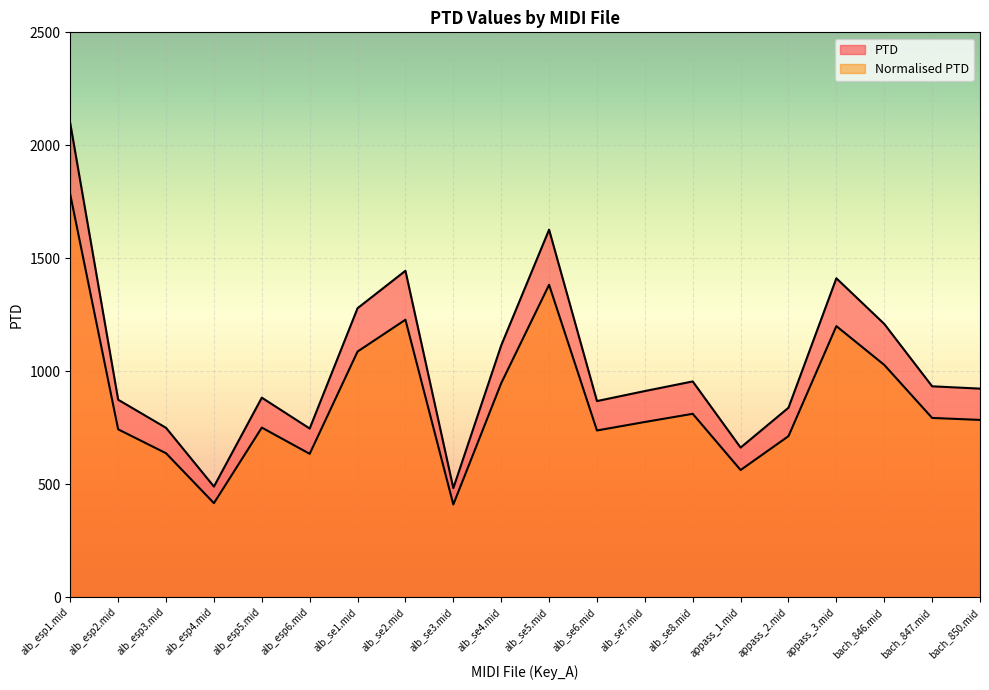

Reading left to right, list all the values displayed in this chart.

PTD: alb_esp1.mid=2096.5	alb_esp2.mid=874.0	alb_esp3.mid=749.6	alb_esp4.mid=489.6	alb_esp5.mid=883.1	alb_esp6.mid=746.6	alb_se1.mid=1279.1	alb_se2.mid=1444.7	alb_se3.mid=482.7	alb_se4.mid=1114.3	alb_se5.mid=1626.6	alb_se6.mid=868.1	alb_se7.mid=912.3	alb_se8.mid=955.0	appass_1.mid=662.2	appass_2.mid=838.6	appass_3.mid=1411.4	bach_846.mid=1209.6	bach_847.mid=933.4	bach_850.mid=923.1
Normalised PTD: alb_esp1.mid=1782.0	alb_esp2.mid=742.9	alb_esp3.mid=637.2	alb_esp4.mid=416.2	alb_esp5.mid=750.6	alb_esp6.mid=634.6	alb_se1.mid=1087.2	alb_se2.mid=1228.0	alb_se3.mid=410.3	alb_se4.mid=947.1	alb_se5.mid=1382.6	alb_se6.mid=737.9	alb_se7.mid=775.5	alb_se8.mid=811.7	appass_1.mid=562.9	appass_2.mid=712.8	appass_3.mid=1199.7	bach_846.mid=1028.2	bach_847.mid=793.4	bach_850.mid=784.7